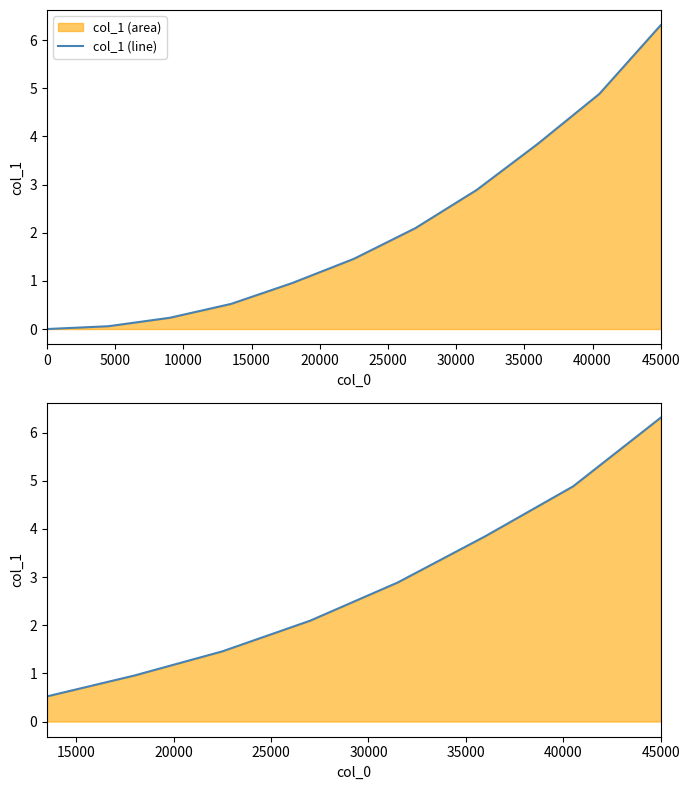

Between 20000 and 5000, which is larger?

20000